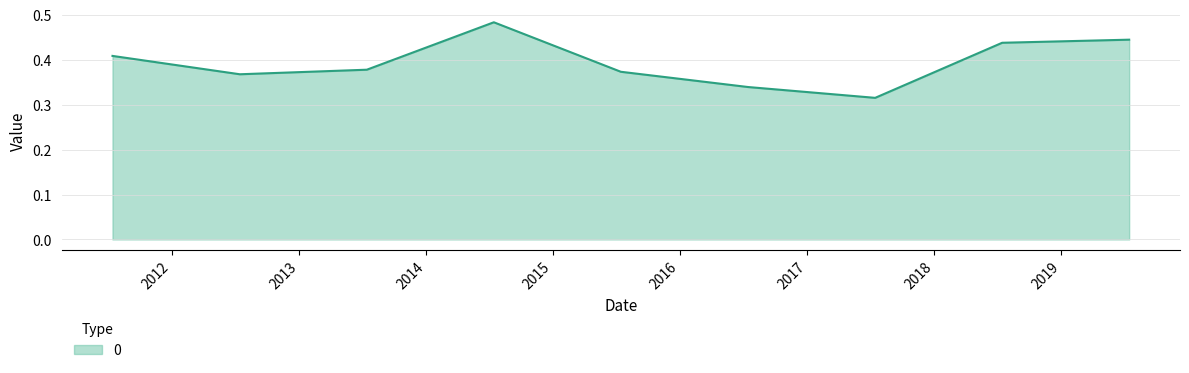

Does the chart have visible grid lines?

Yes